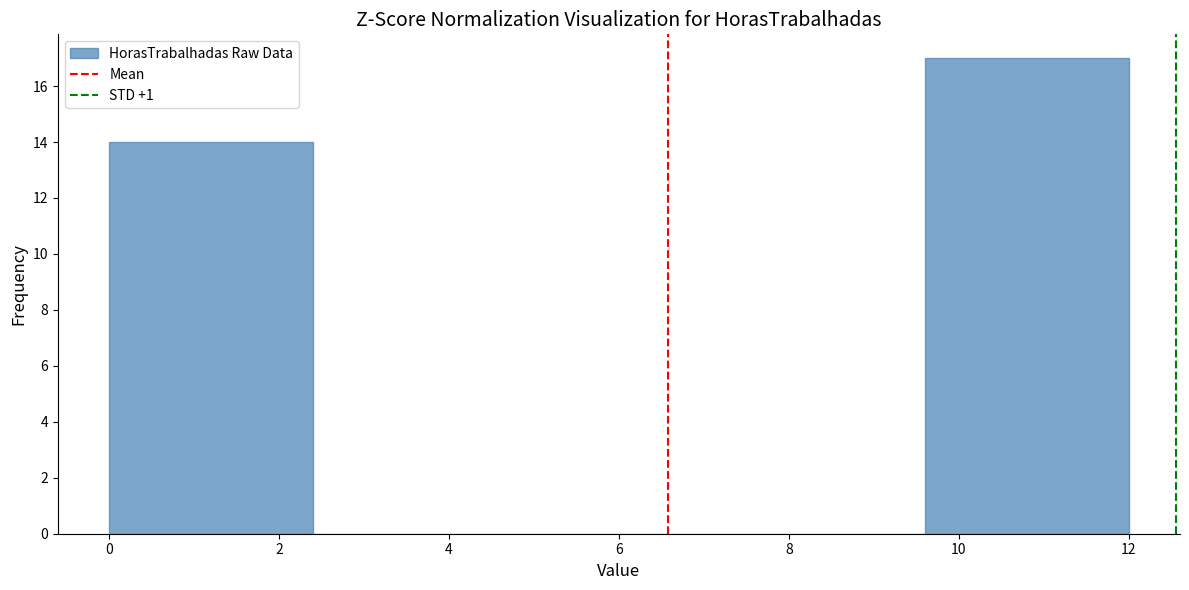

Over which range of the x-axis is the bar tallest?

9.6 to 12.0